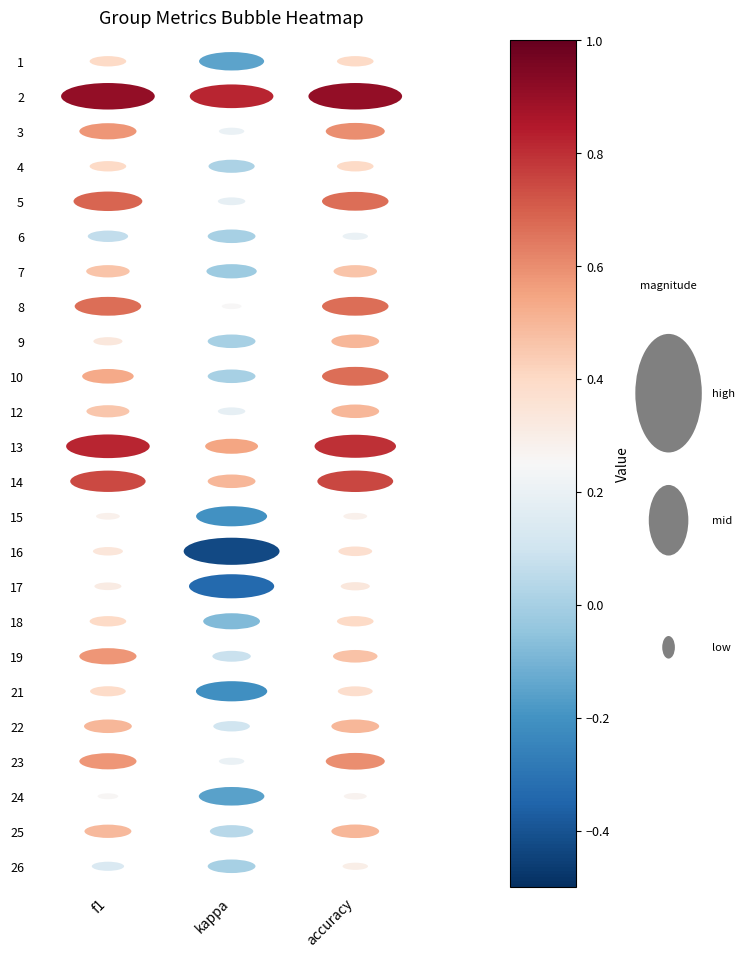

Is the value of 26 at accuracy greater than the value of 16 at kappa?

Yes